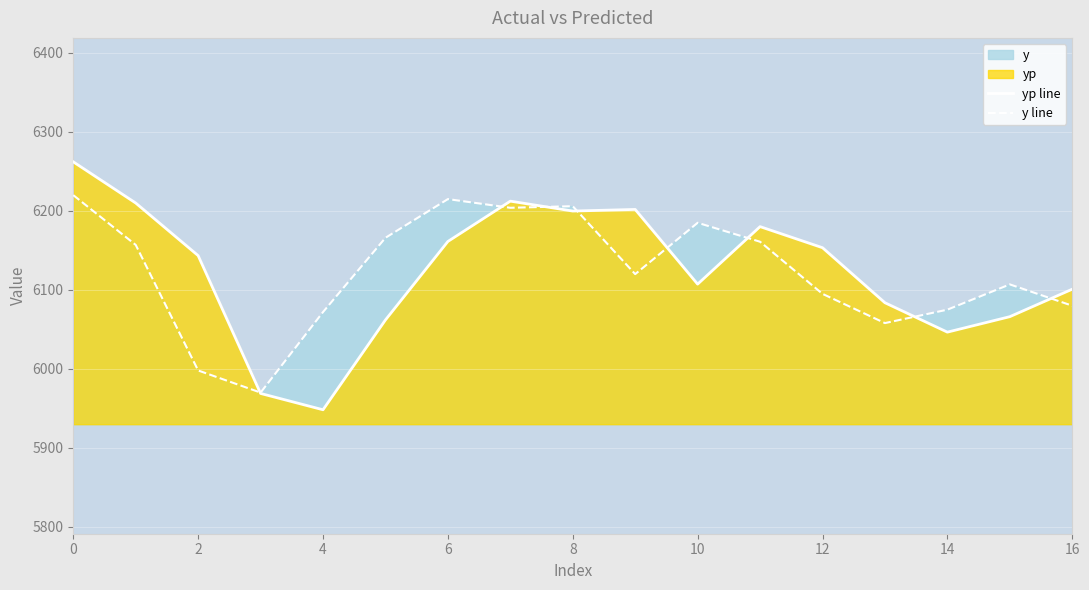

Does the chart display data point markers on the line(s)?

No